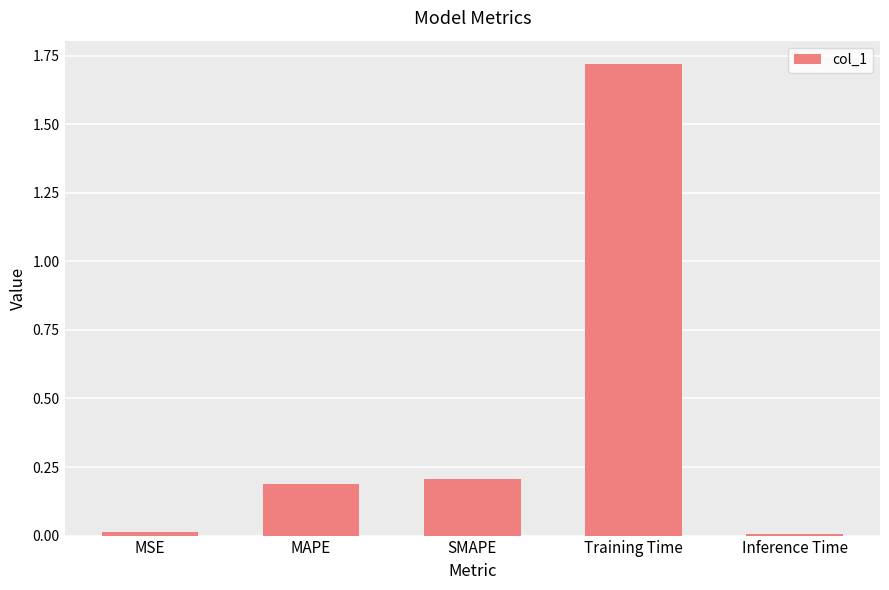

What is the difference between the values at SMAPE and Training Time?

1.5